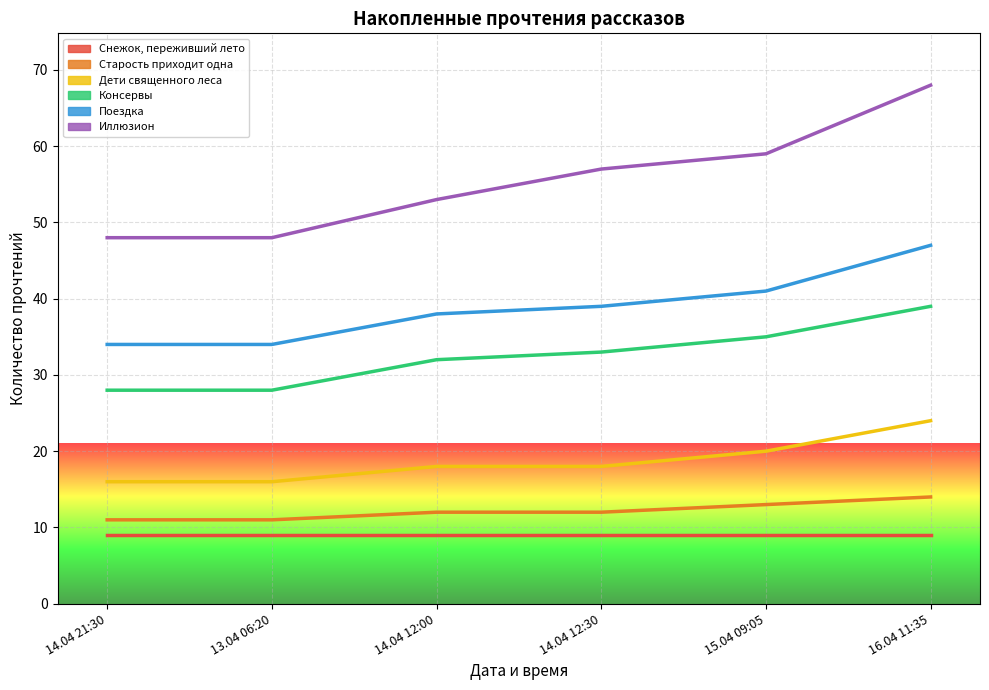

What is the value of the Иллюзион point at the 3rd from the left?

53